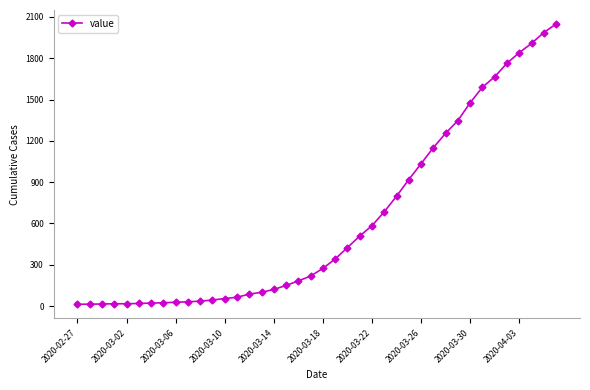

What is the greatest value displayed?

2049